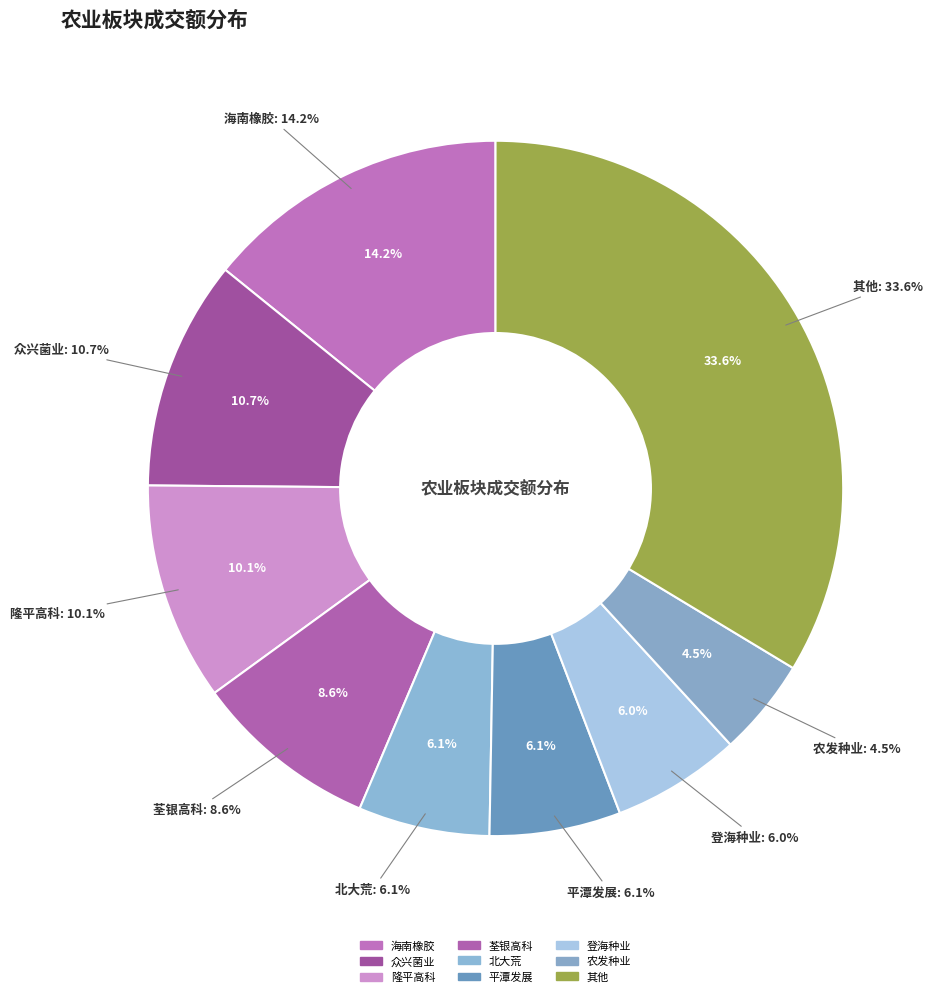

Combined, do 博闻科技 and 平潭发展 account for over 50%?

No